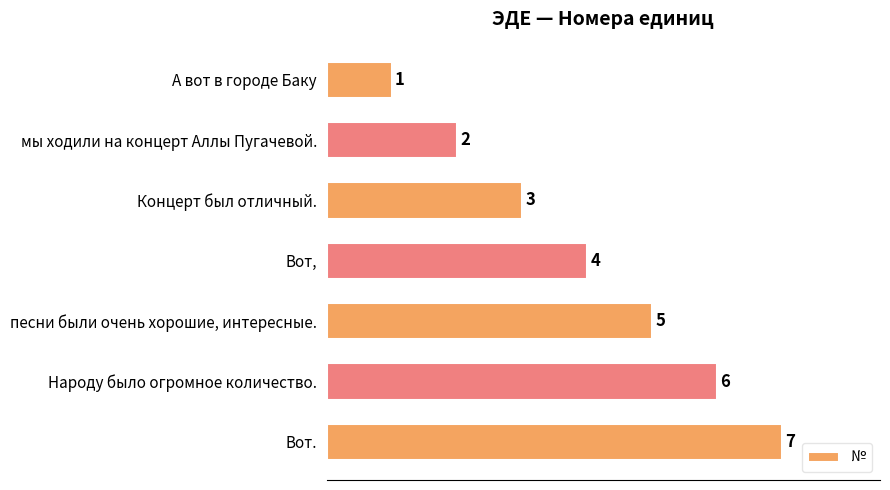

Are the bars horizontal?

Yes